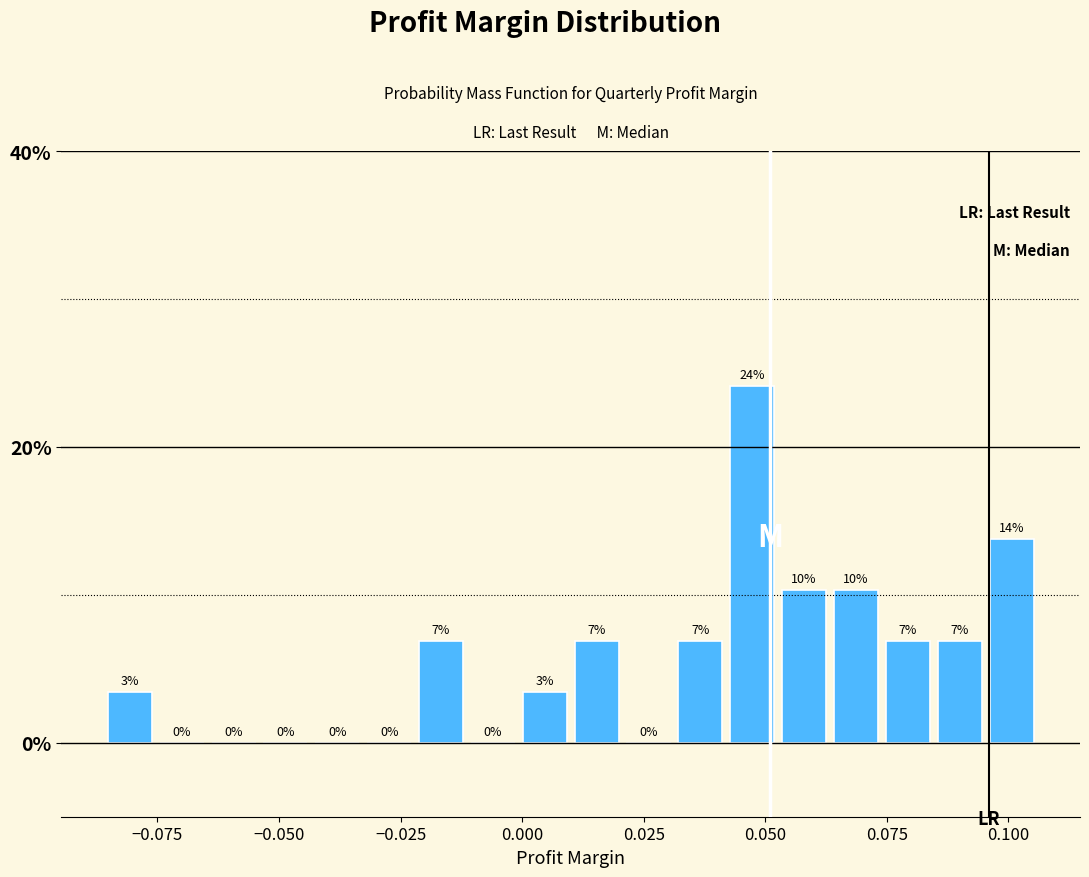

Read against the x-axis, roughly where is the centre of the tallest bar?

0.045